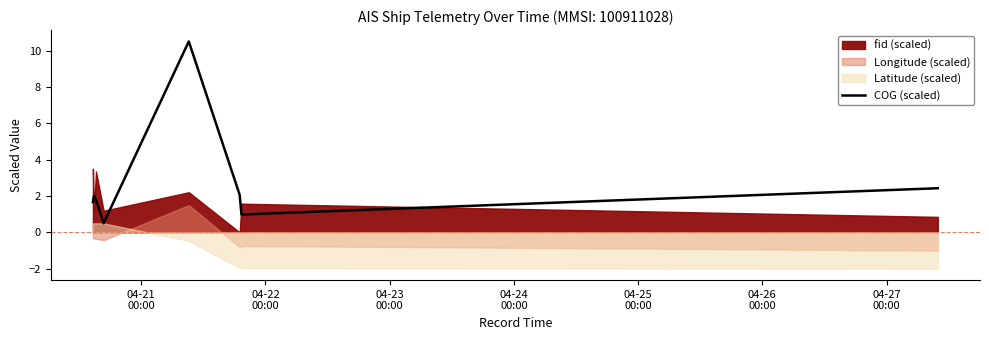

Reading left to right, what are all the values shown in this chart?

1.7	2.0	1.8	0.5	10.5	2.1	1.0	2.4